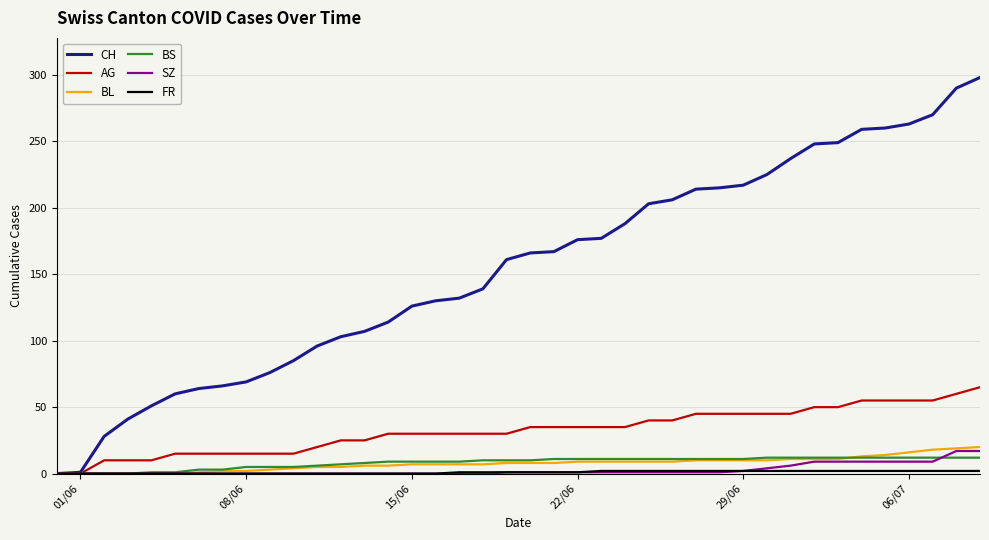

Which series has the largest total across all categories?

CH